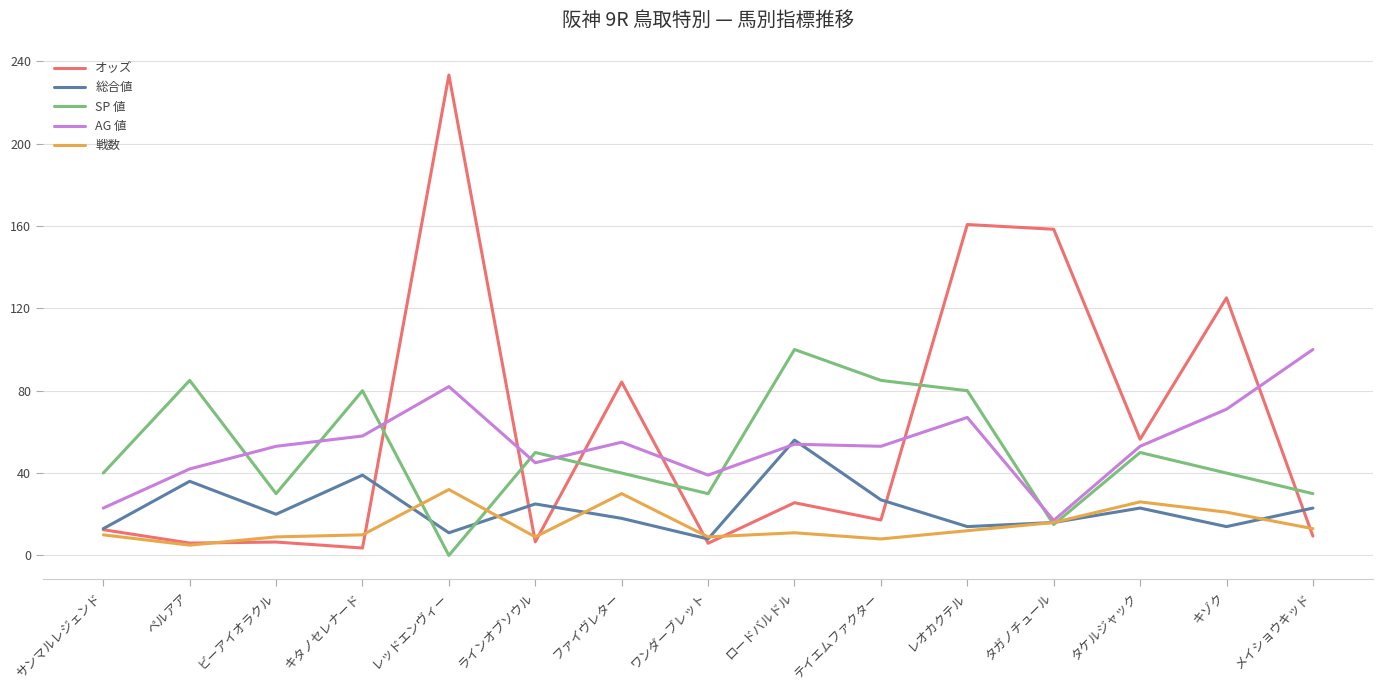

What position from the left is キゾク?

14